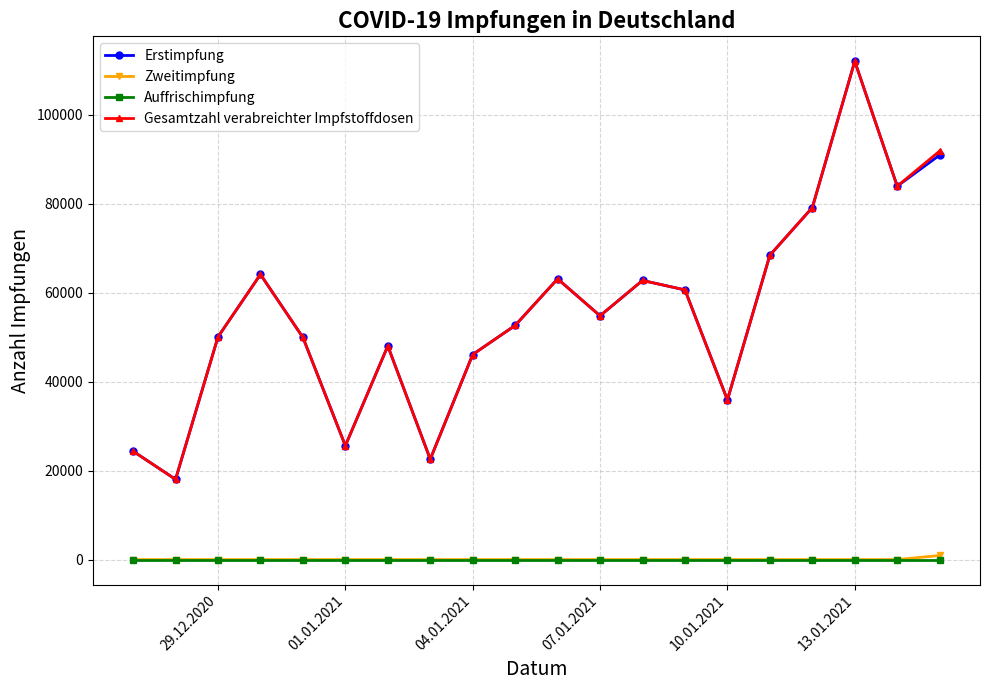

In Erstimpfung, how many points are higher than both neighbors (excluding endpoints)?

5